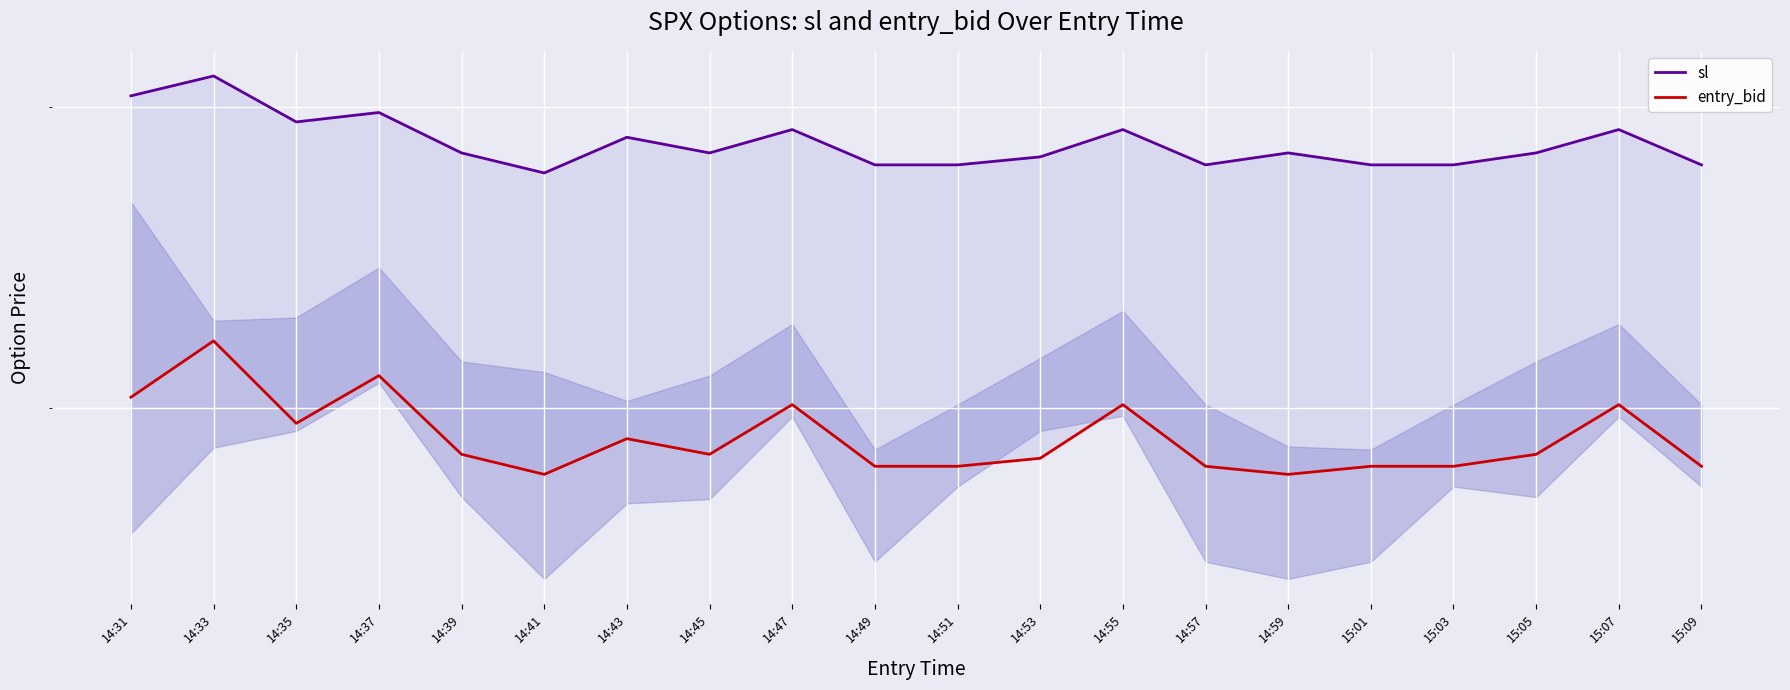

How many interior local peaks does the entry_bid series have?

6